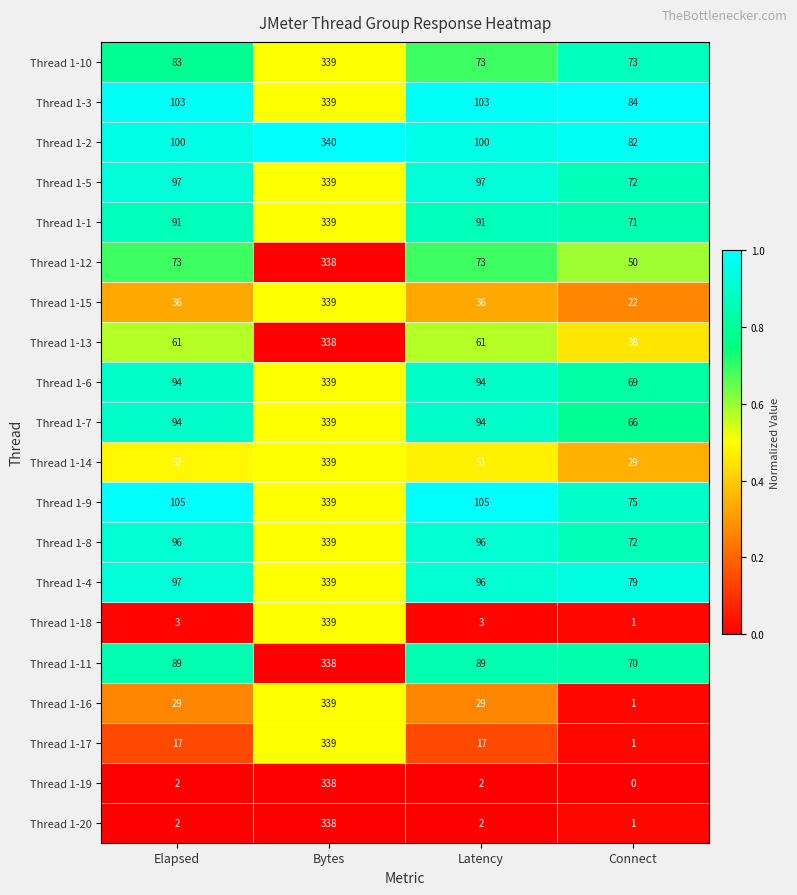

What is the lowest value of the Thread 1-11 series?

70